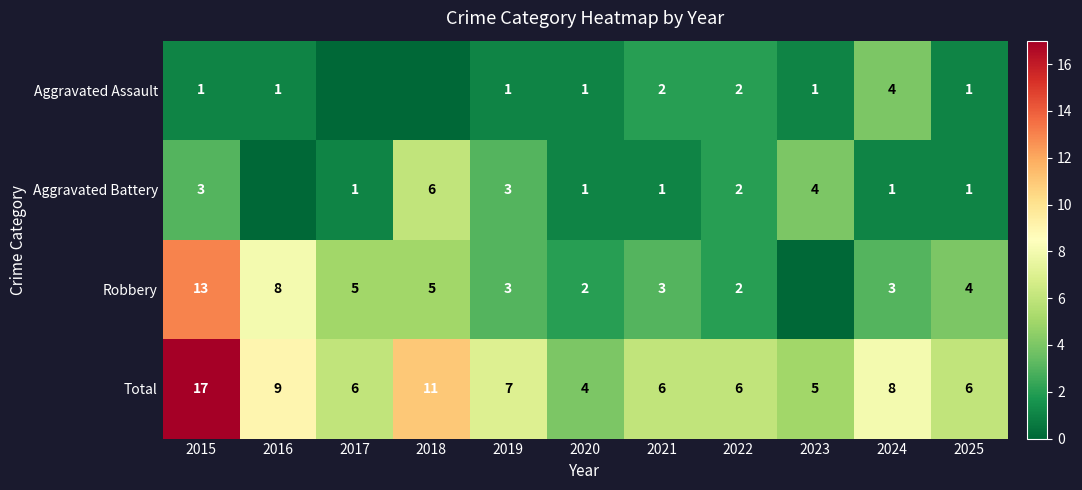

At which label does Total reach its peak?

2015